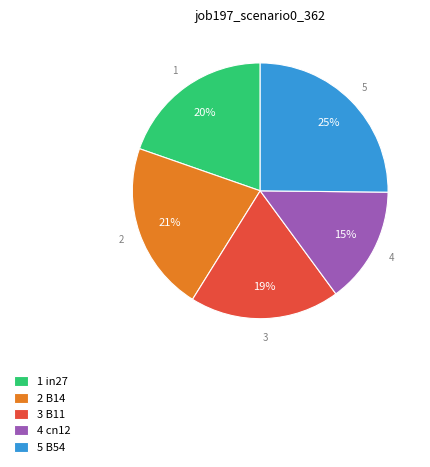

What percentage is the 1 in27 slice, to the nearest percent?

20%